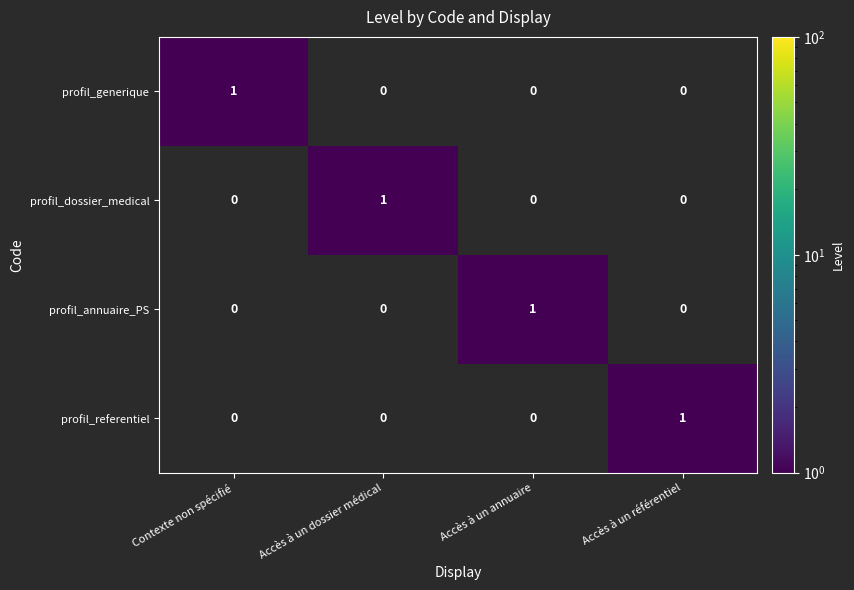

The profil_dossier_medical series shows 1 at Accès à un dossier médical. True or false?

True